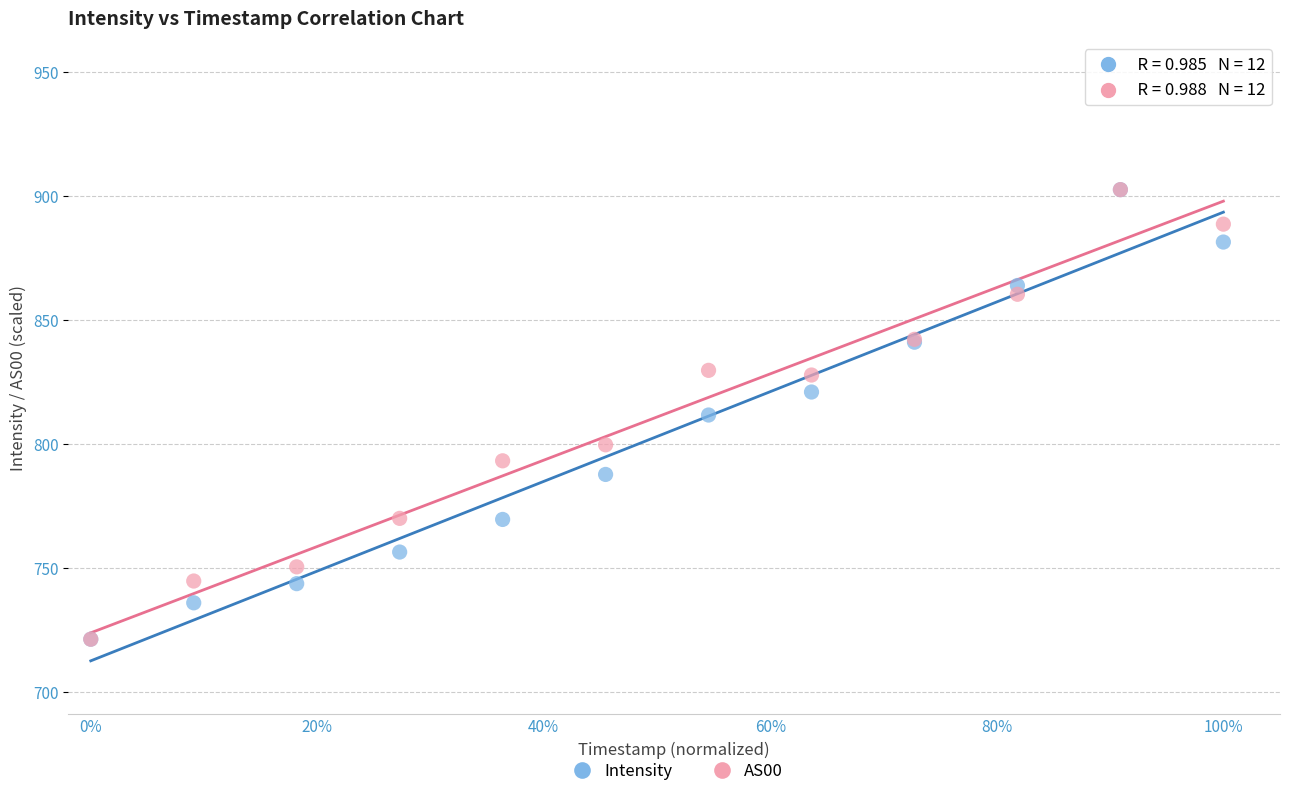

What are all the series names shown in the legend?

Intensity, AS00